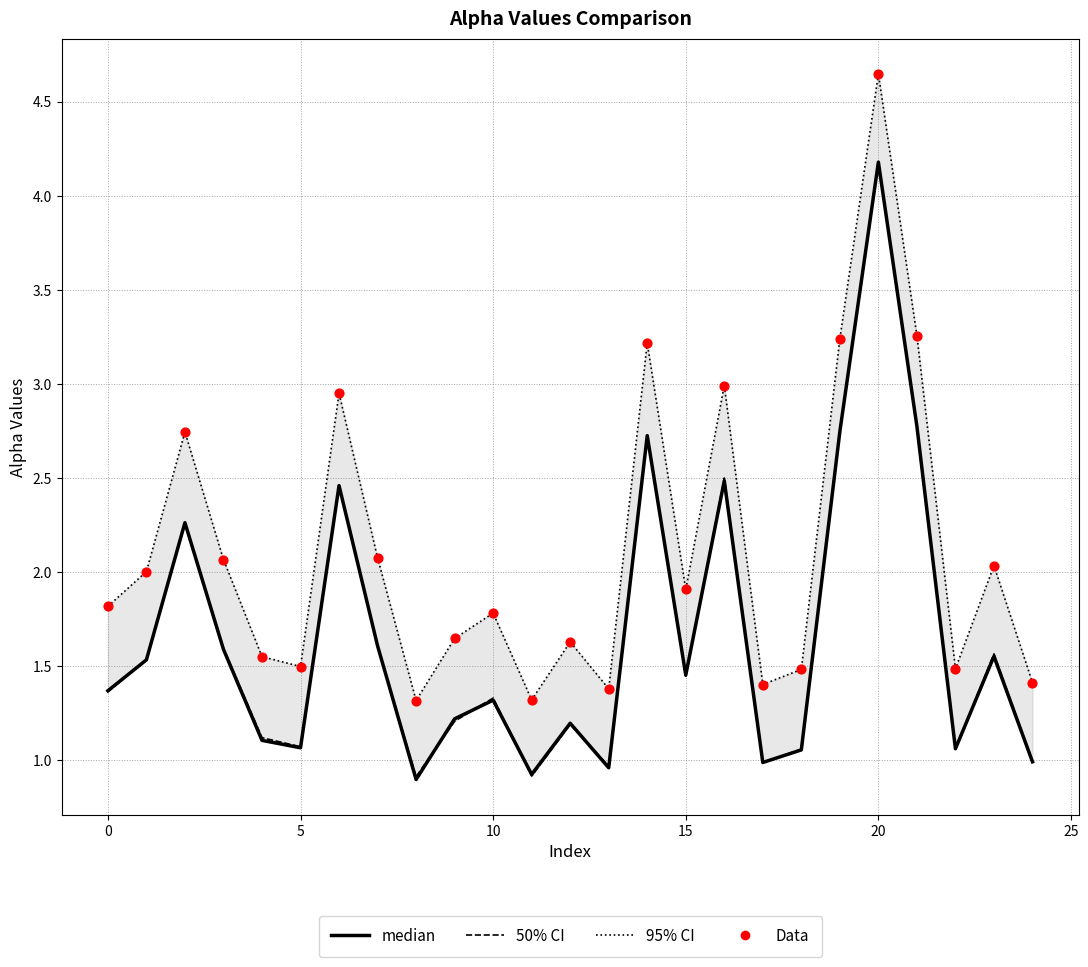

Which series contains the lowest Y value?

median